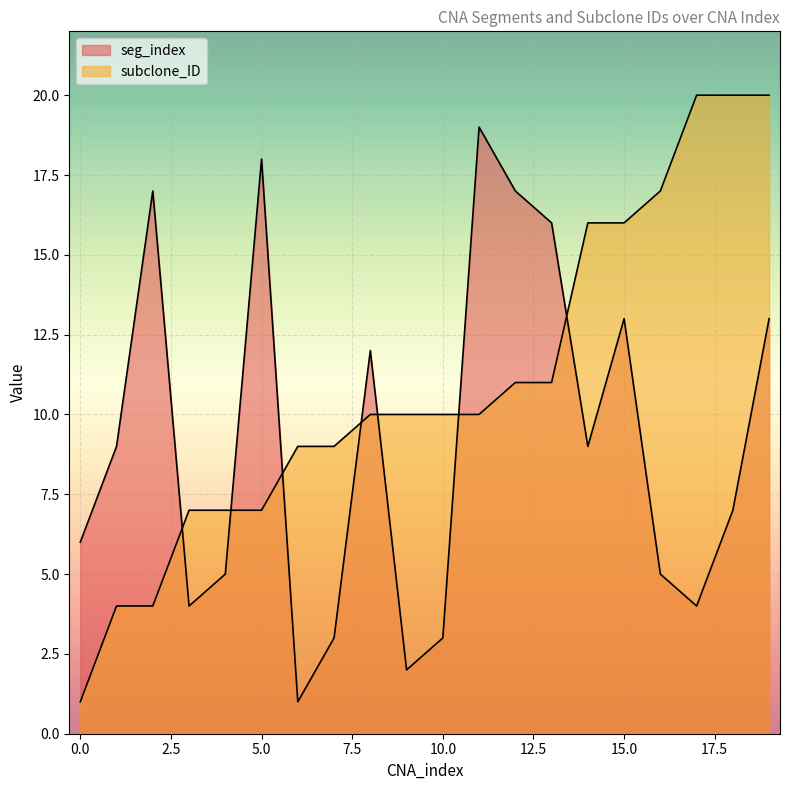

Which series changed the most between 6 and 9?

seg_index